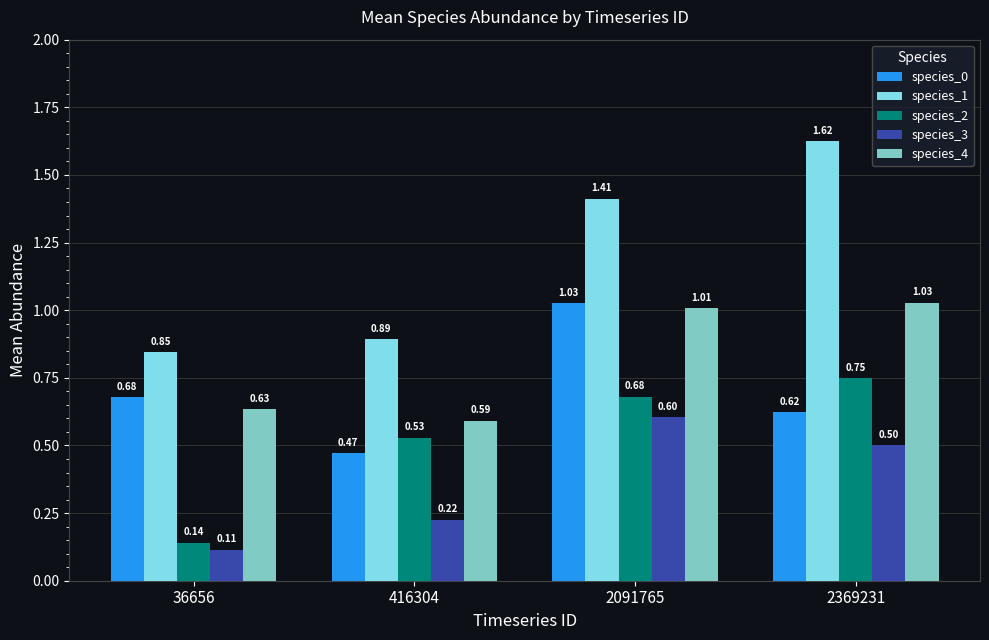

What is the sum of the species_1 values at 2369231 and 2091765?

3.0